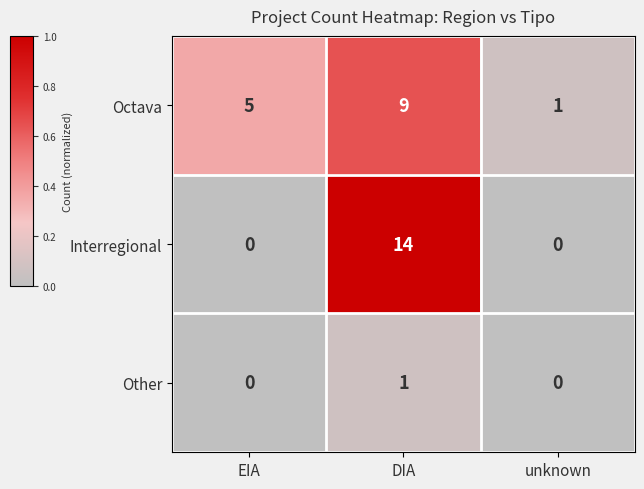

How many Interregional values are between 0 and 14?

3